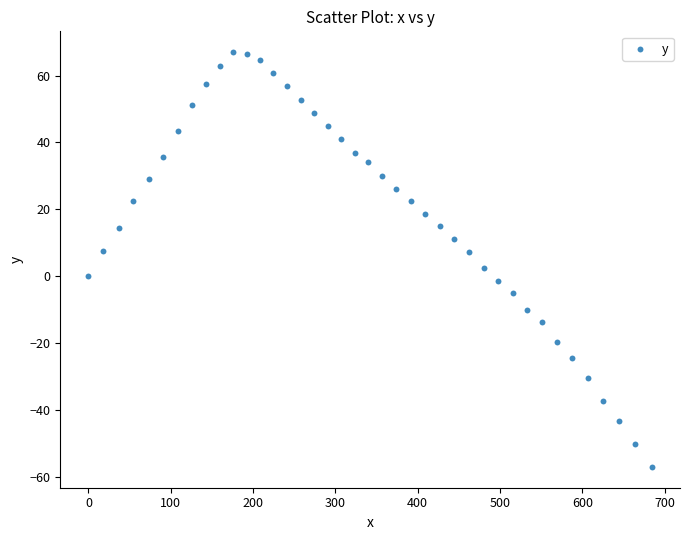

What is the range of Y values (max minus min)?

123.9